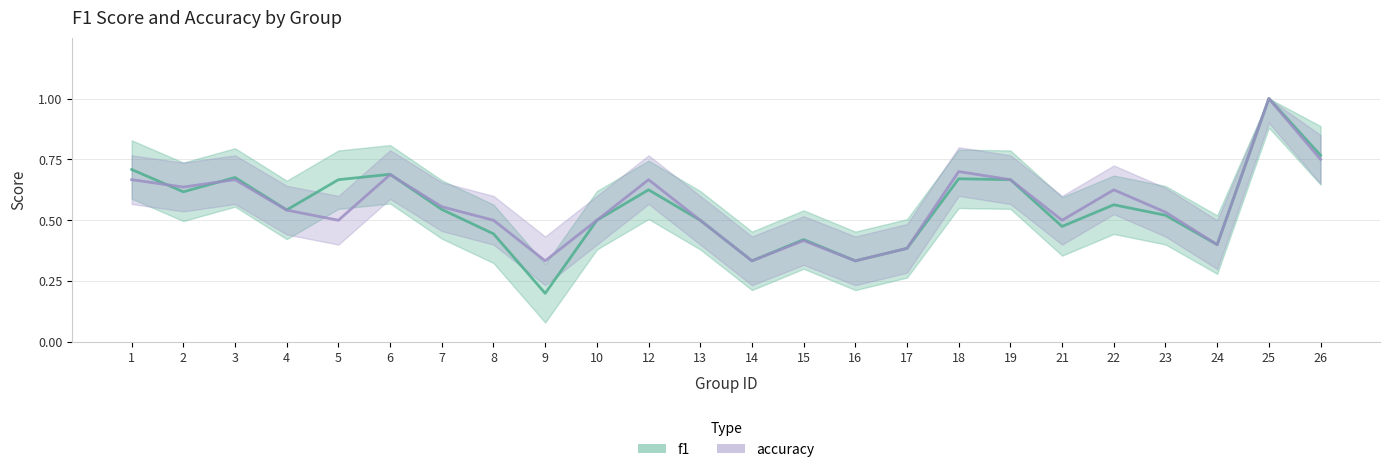

The value of accuracy at 21 is 0.3. True or false?

False